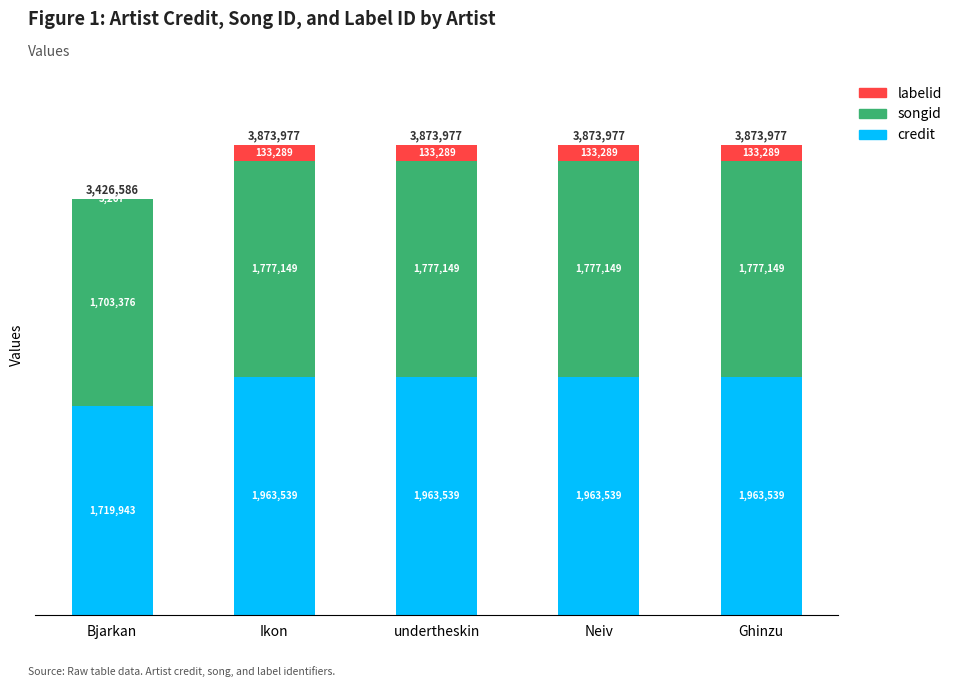

What is the total value across all series at undertheskin?

3873977